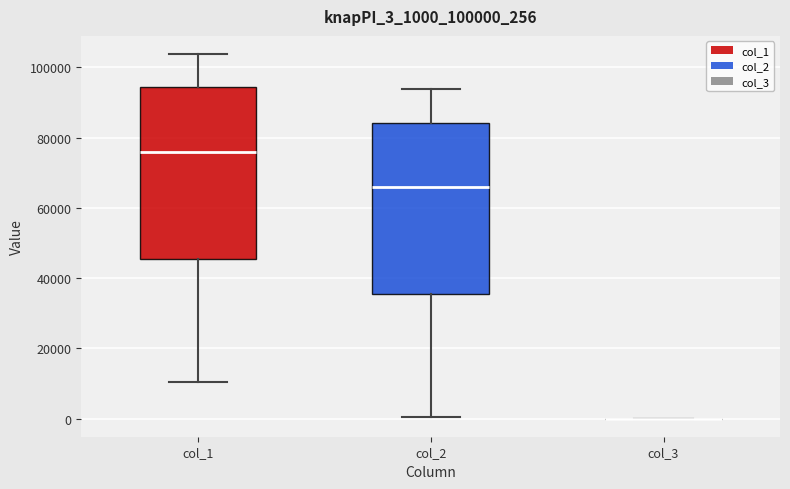

Reading left to right, transcribe this box plot: for each box, give where its median line is, the range the box spans, and where its two whiskers end, as read against the y-axis. The values are not printed on the chart, so give them approximately, as read against the axis.

col_1: median 76000, box 46000 to 94000, whiskers 10000 to 104000
col_2: median 66000, box 36000 to 84000, whiskers 0 to 94000
col_3: box collapsed to a line at 0, whiskers 0 to 0